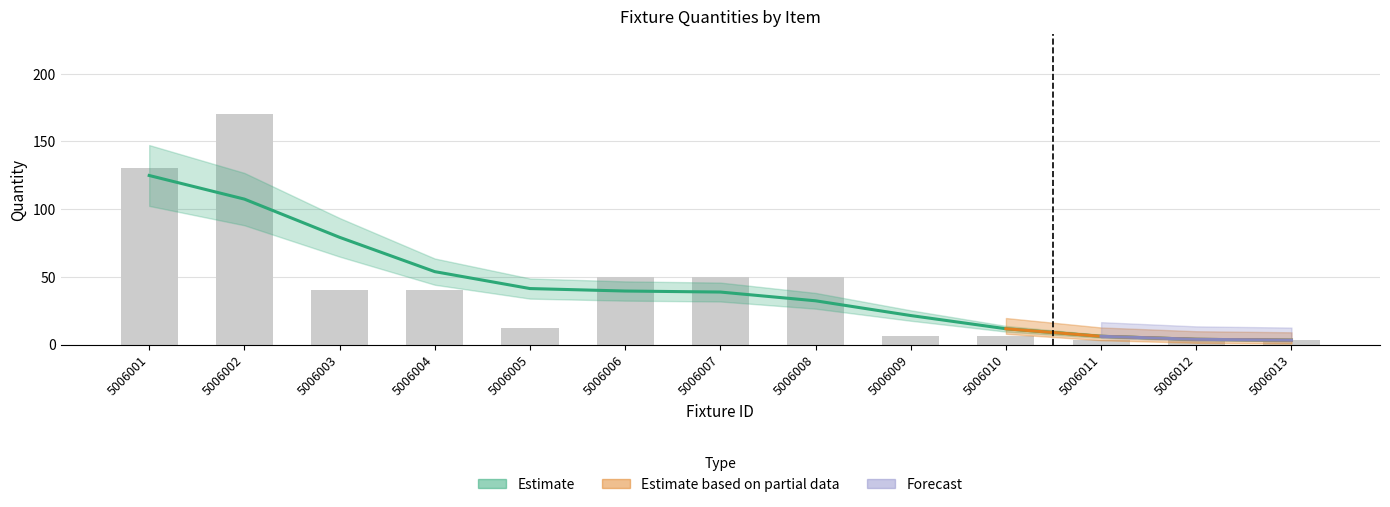

What is the spread (max minus min) of values at 5006006?

50